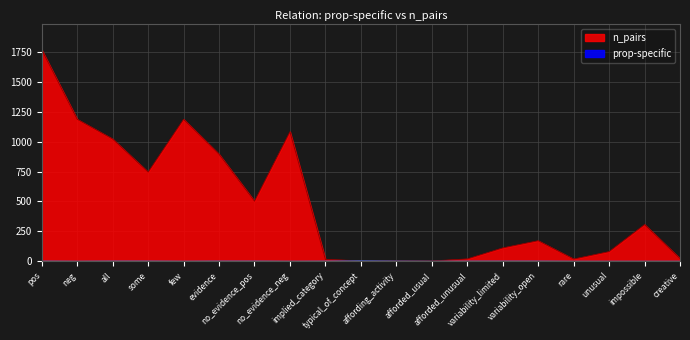

What is the total value across all series at no_evidence_neg?

1082.0